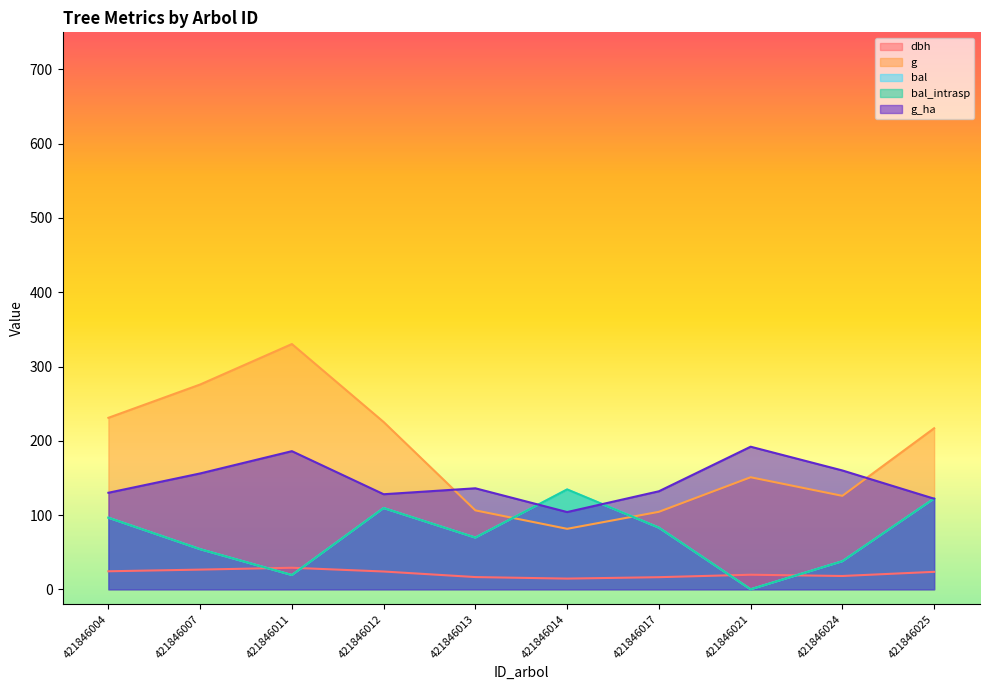

Reading right to left, list all the values displayed in this chart.

dbh: 23.5	17.9	19.6	16.3	14.4	16.4	23.9	29.0	26.5	24.2
g: 216.9	125.8	150.9	104.3	81.4	106.3	225.3	330.3	275.8	230.9
bal: 122.2	37.8	0.0	83.0	134.4	69.6	109.4	19.2	54.0	96.4
bal_intrasp: 122.2	37.8	0.0	83.0	134.4	69.6	109.4	19.2	54.0	96.4
g_ha: 122.0	160.0	192.0	132.0	104.0	136.0	128.0	186.0	156.0	130.0